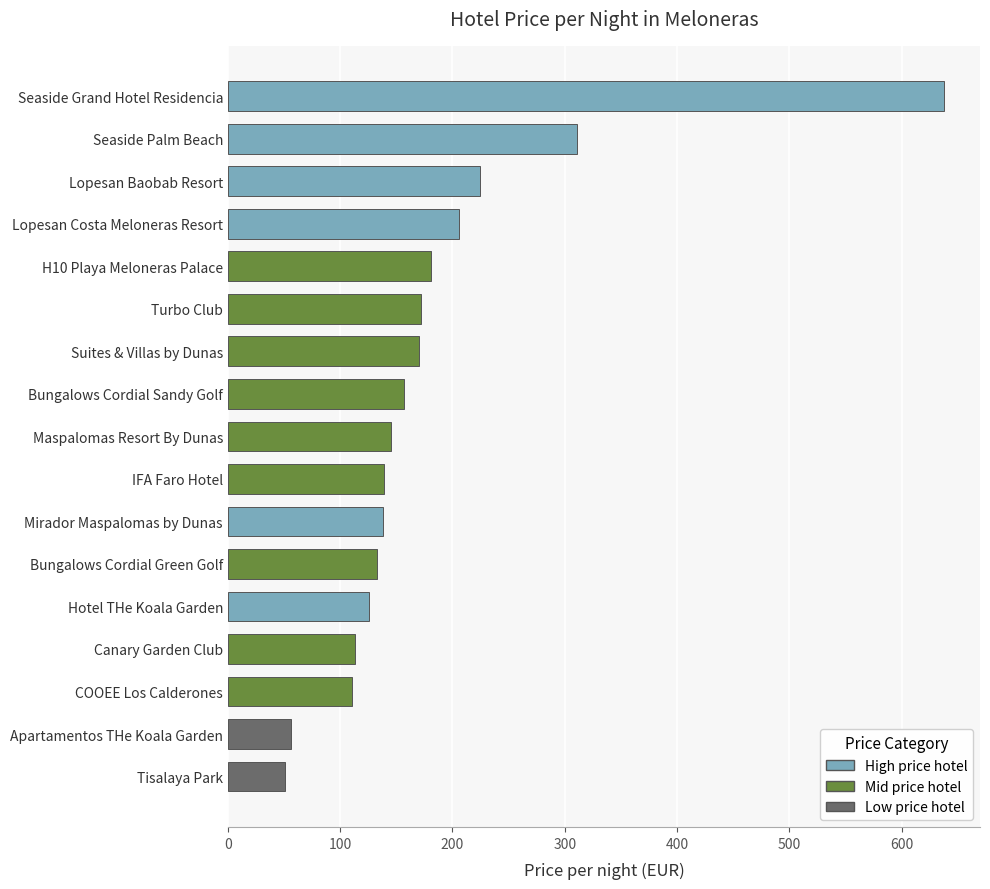

Is it true that the value at Lopesan Costa Meloneras Resort is 206?

True